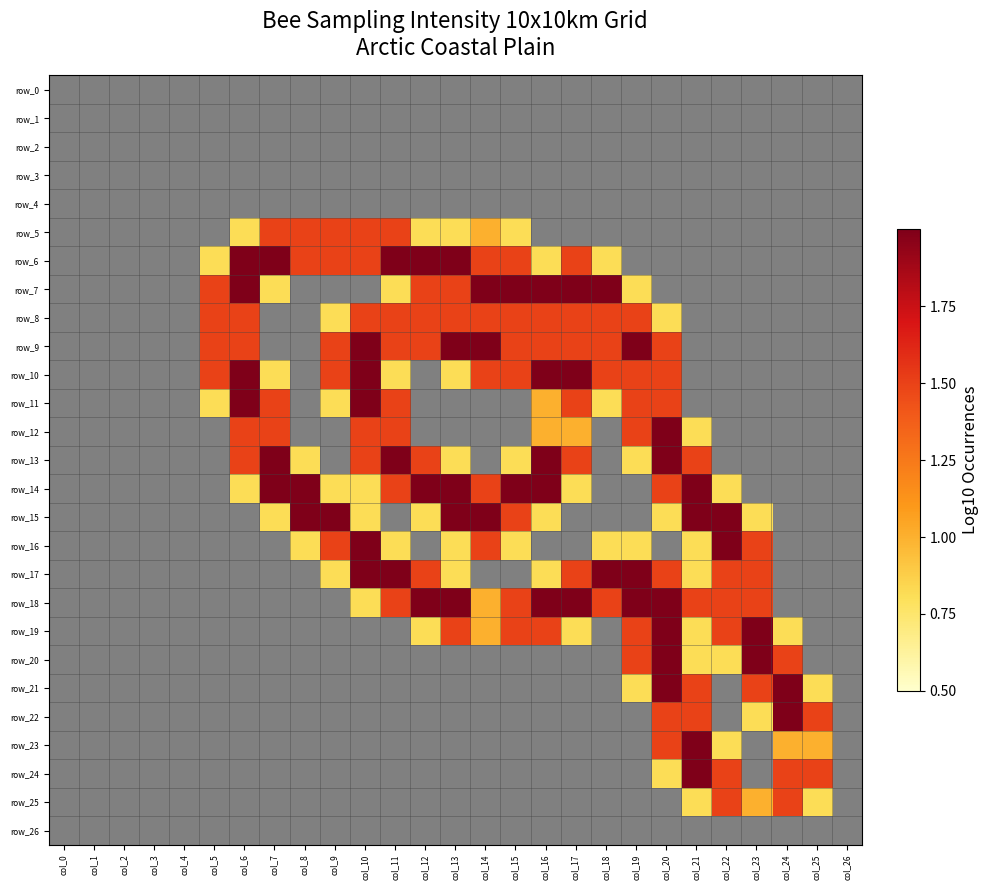

How many categories are shown in the chart?

27